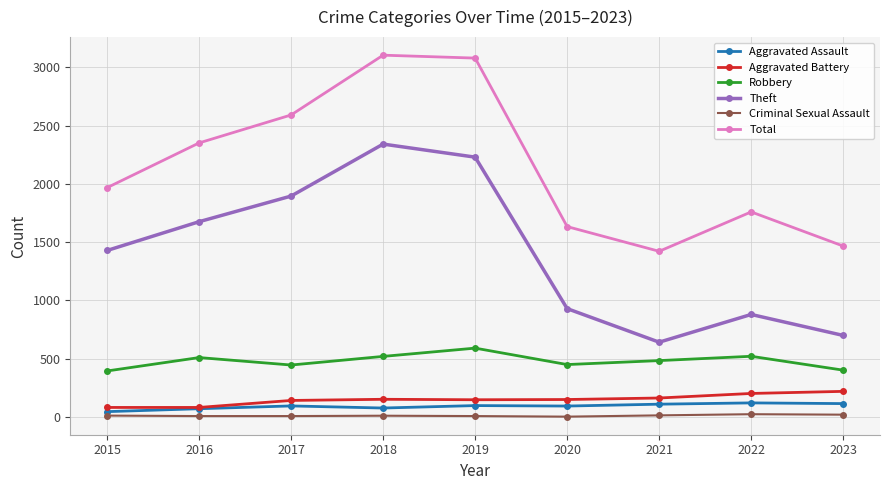

Is it true that Robbery equals 450 at 2020?

True